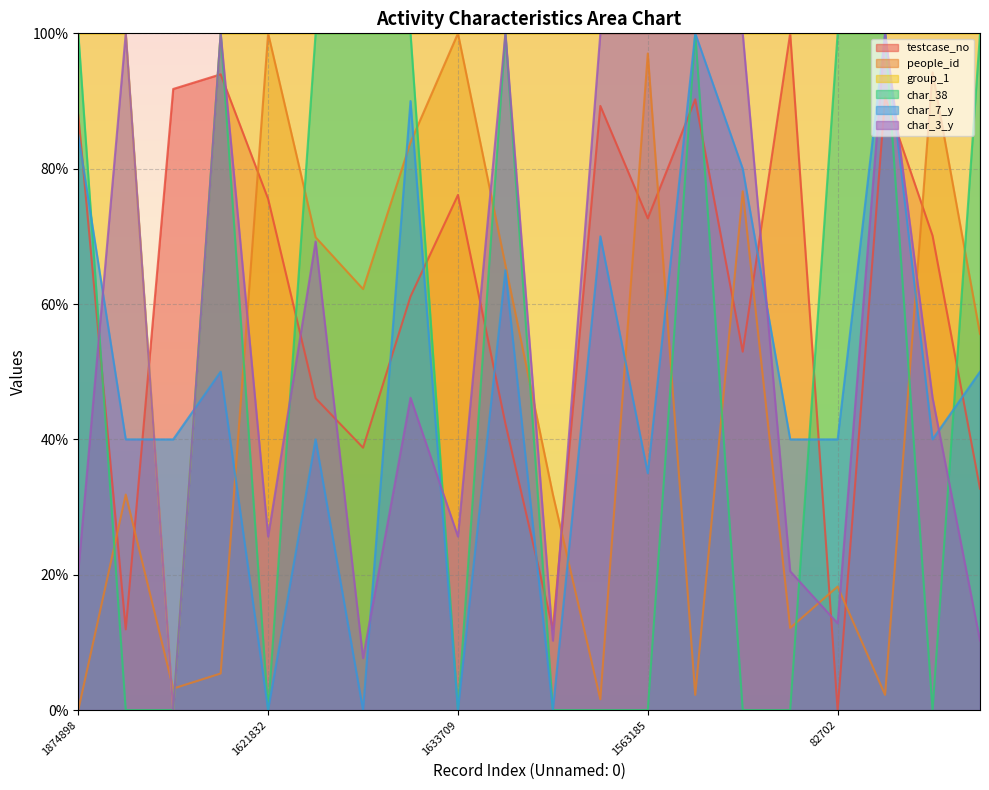

What is the spread (max minus min) of values at 1563185?

100.0